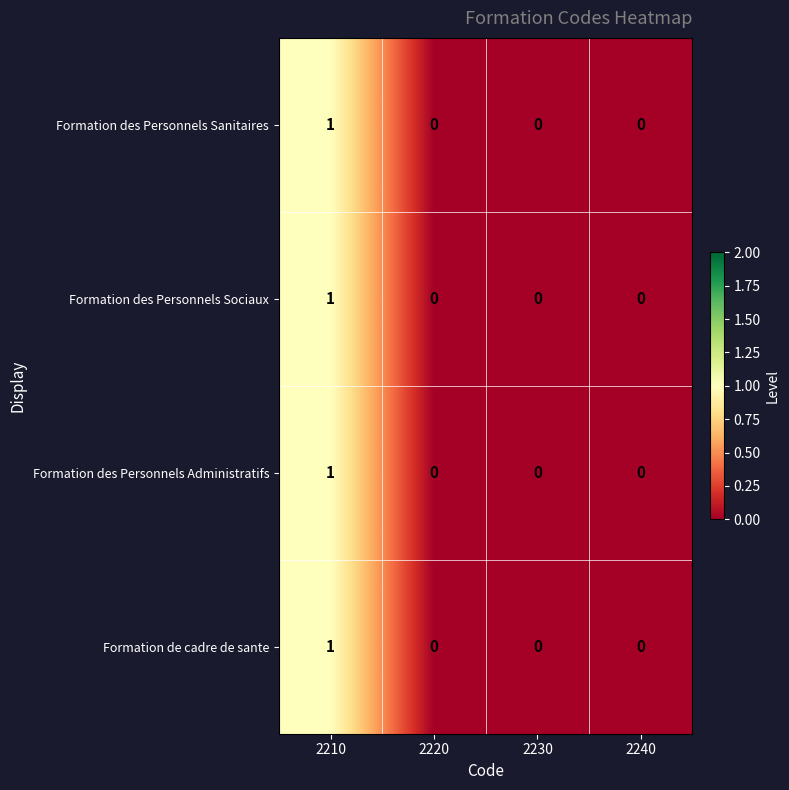

How many series are shown in this chart?

4